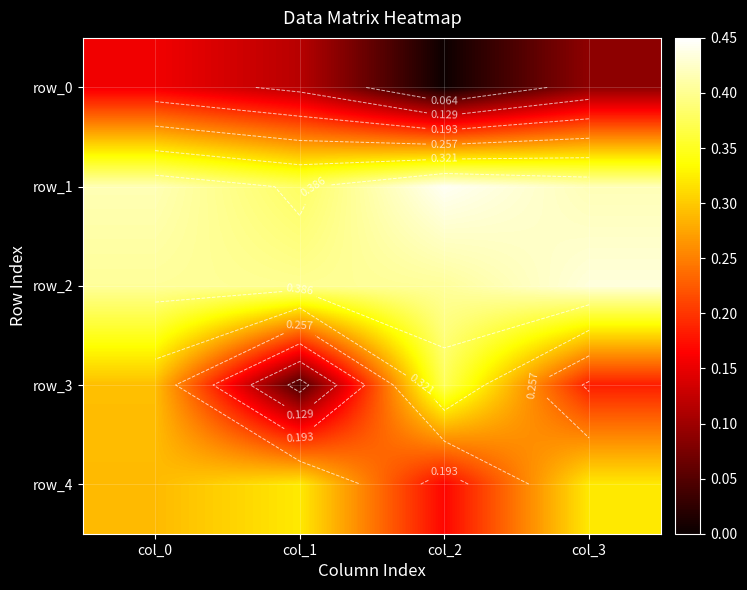

Which series has the largest total across all categories?

row_1